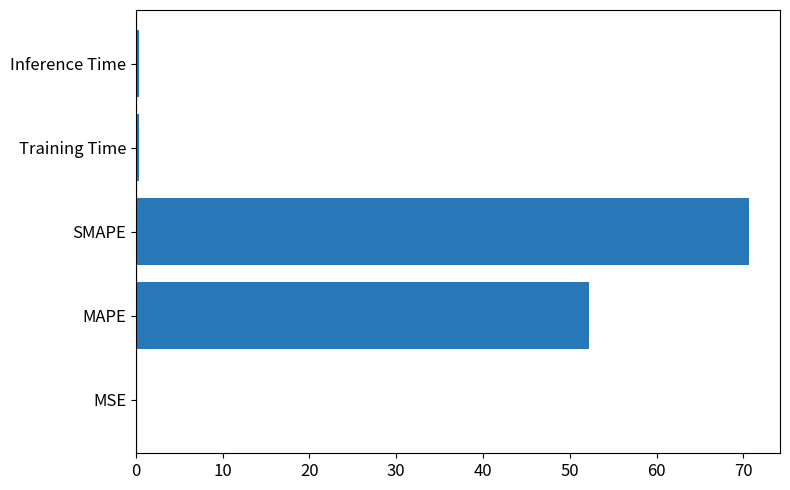

Where is the data nearest to the value 35?

MAPE